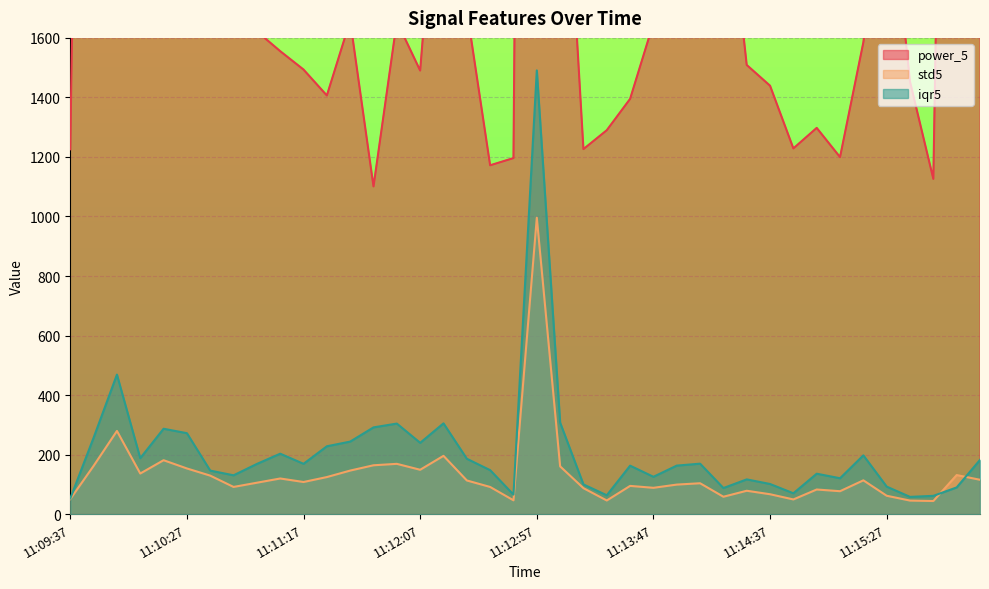

What are all the series names shown in the legend?

power_5, std5, iqr5